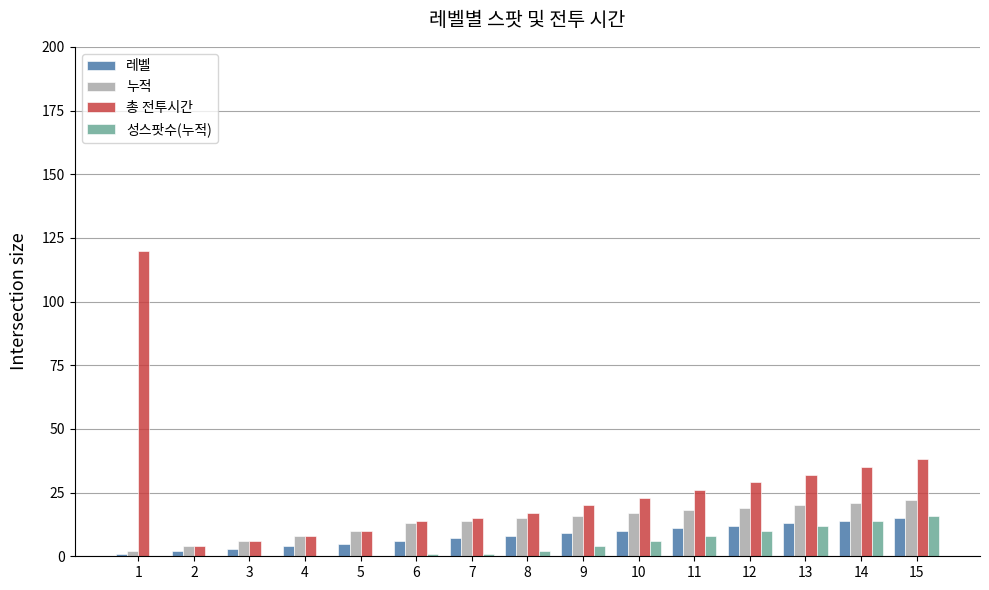

What is the highest value of the 성스팟수(누적) series?

16